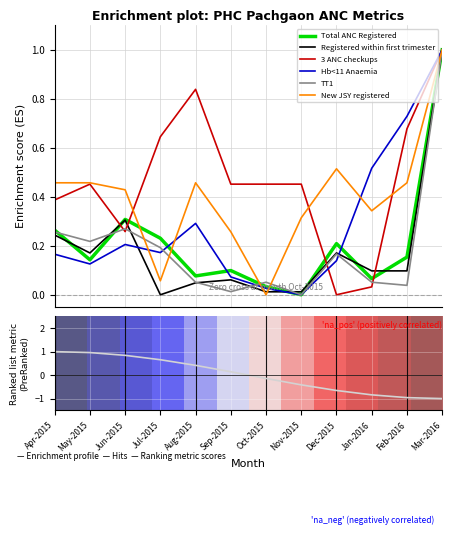

Is the value of Hb<11 Anaemia at Feb-2016 greater than the value of TT1 at Feb-2016?

Yes